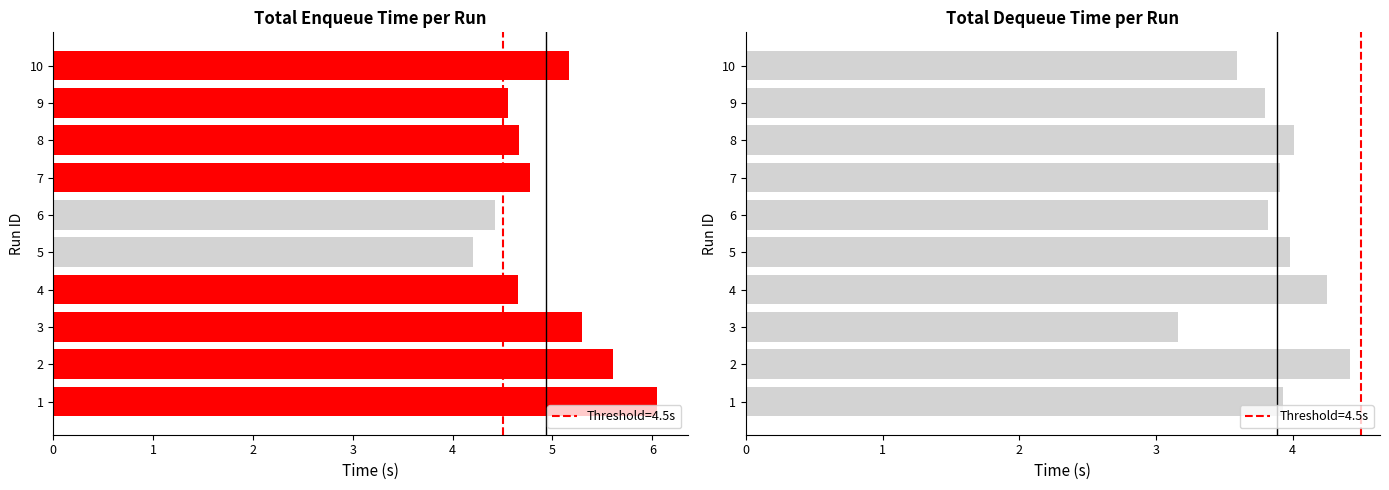

The value at 7 is 6.2. True or false?

False